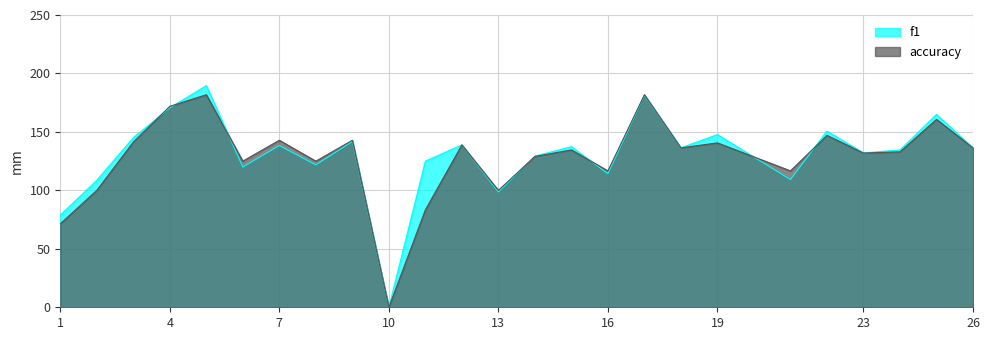

True or false: accuracy has a value of 305.4 at 5.

False